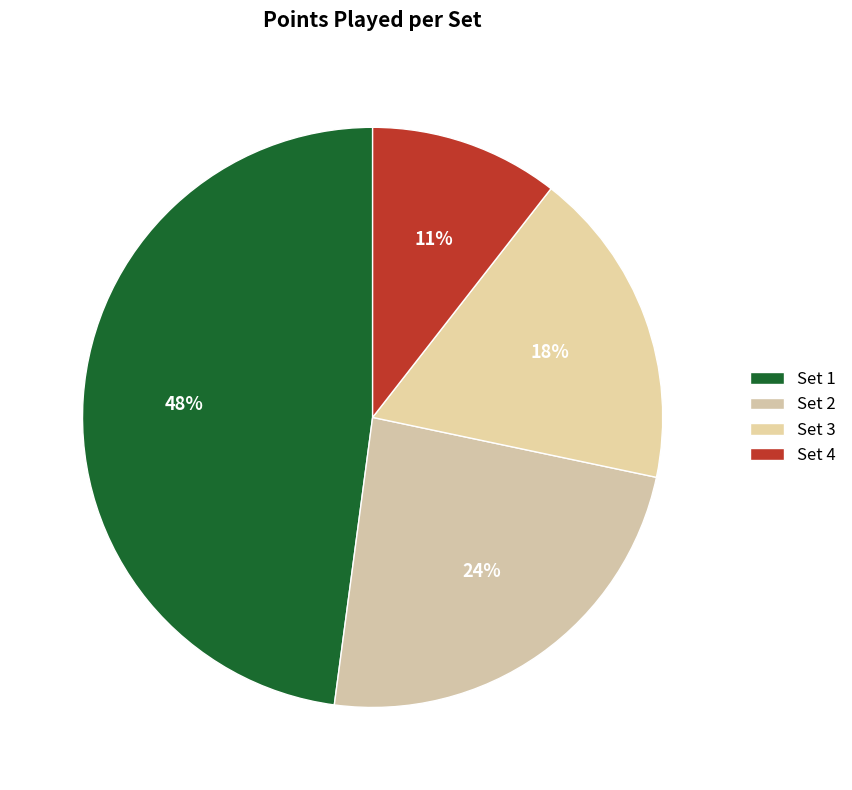

The Set 2 slice represents 24% of the pie. True or false?

True